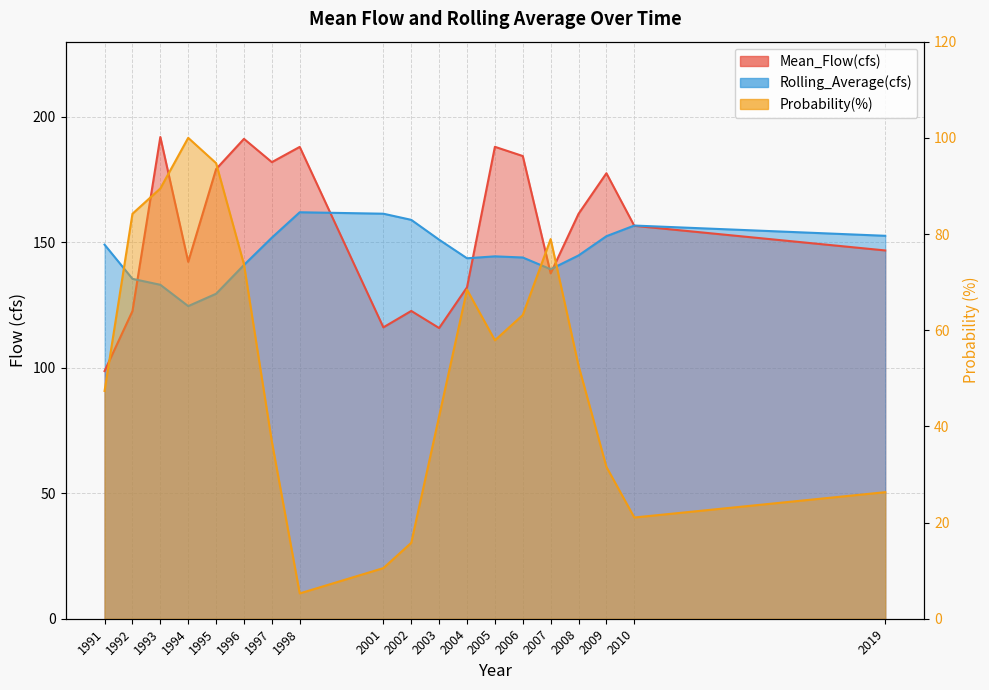

How many lines are shown in the chart?

3